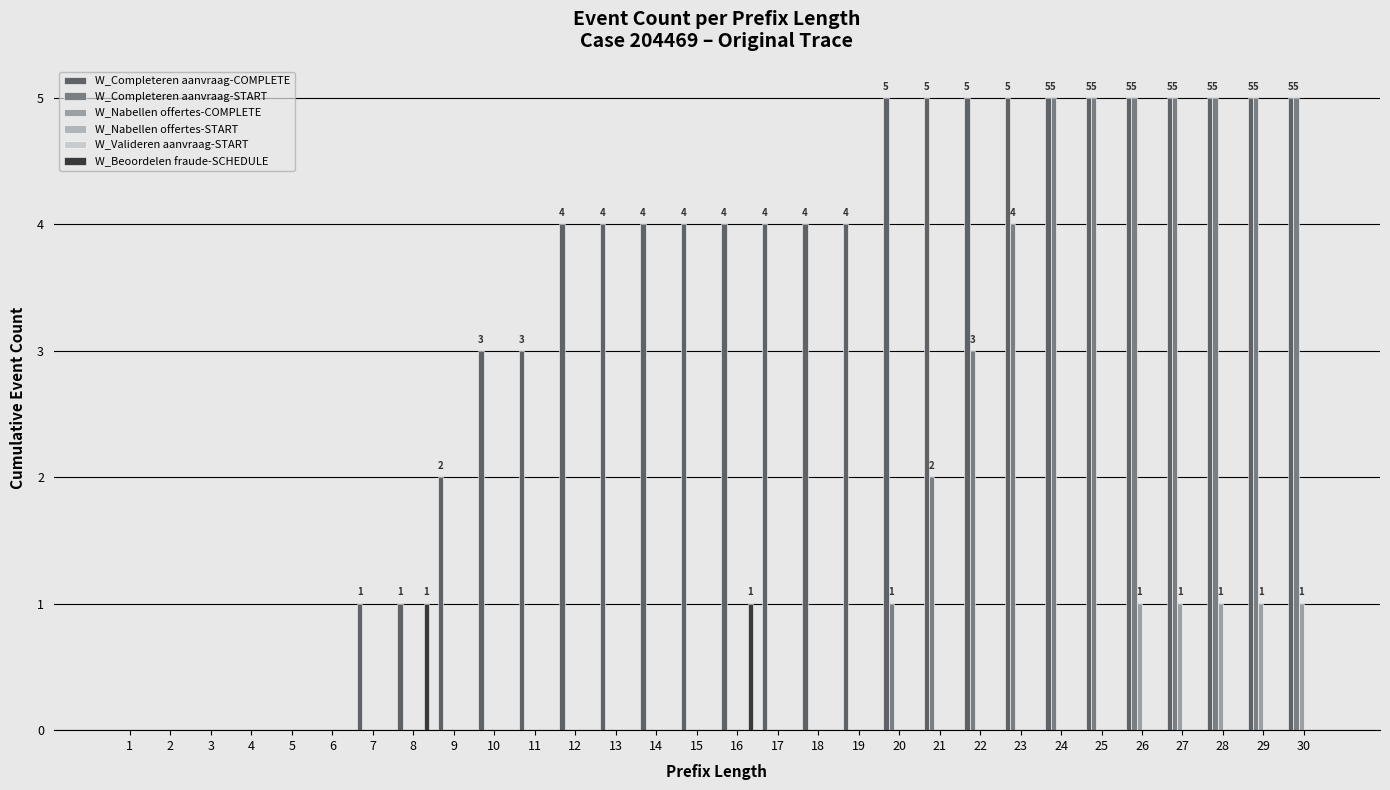

Where does the W_Completeren aanvraag-COMPLETE series first go above 4?

20